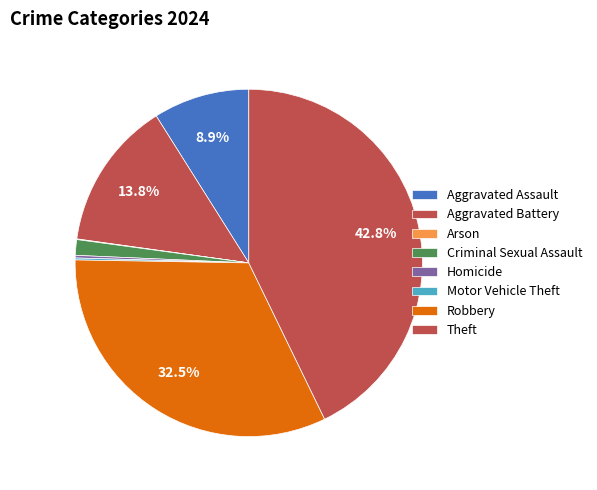

What is the change in value from Aggravated Assault to Criminal Sexual Assault?

-124